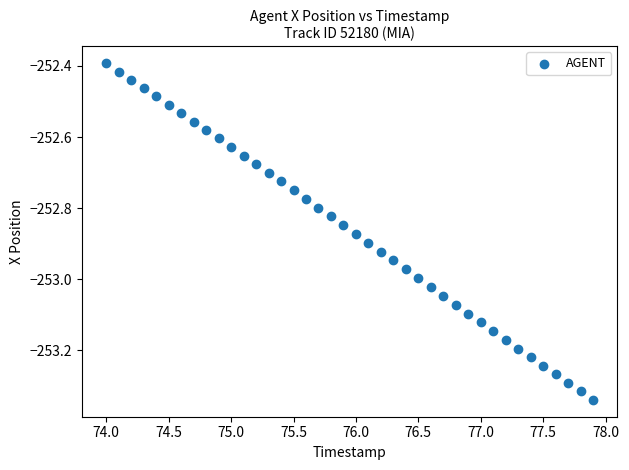

What is the range of X values (max minus min)?

3.9